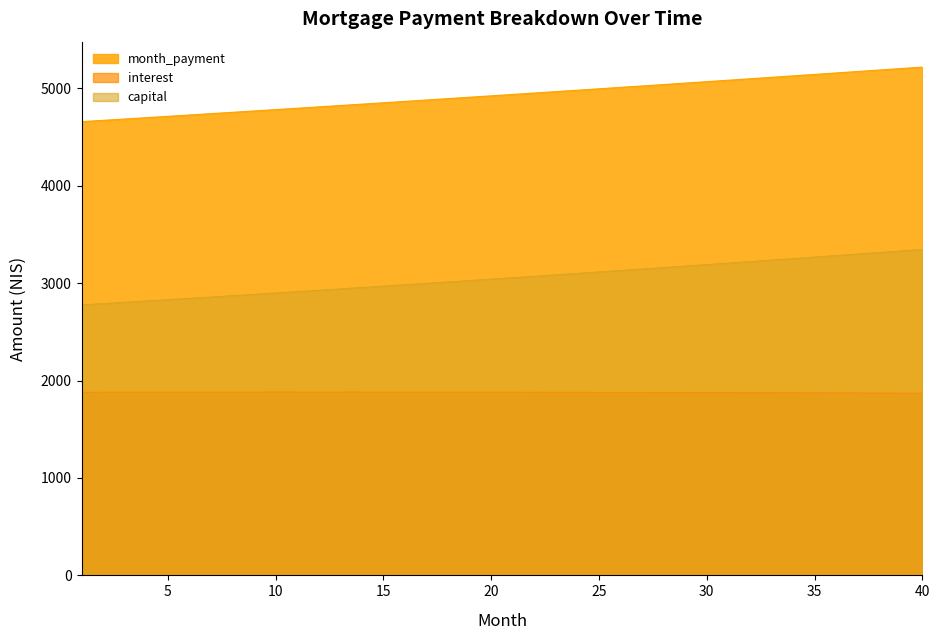

What is the value of the 40th point from the left?

5218.4